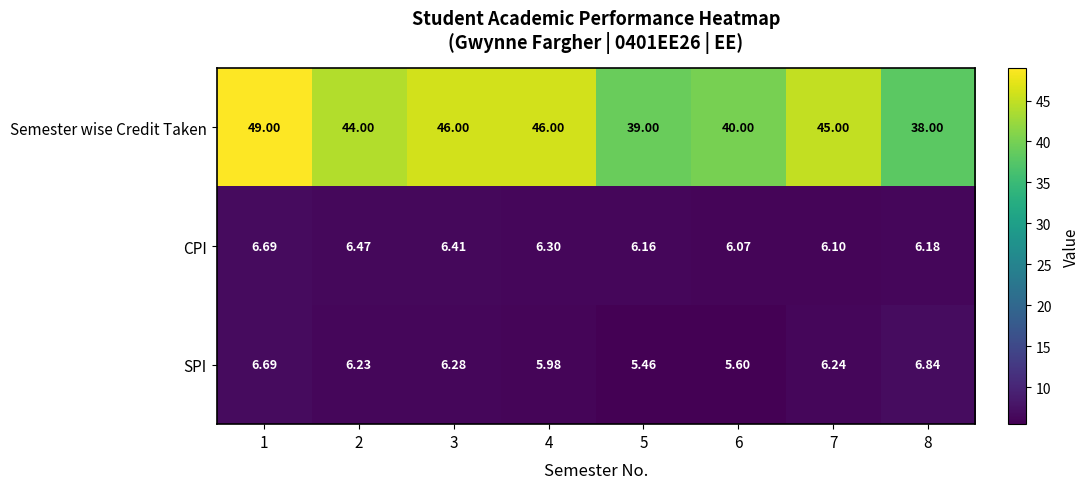

Which series has the largest range (max minus min)?

Semester wise Credit Taken